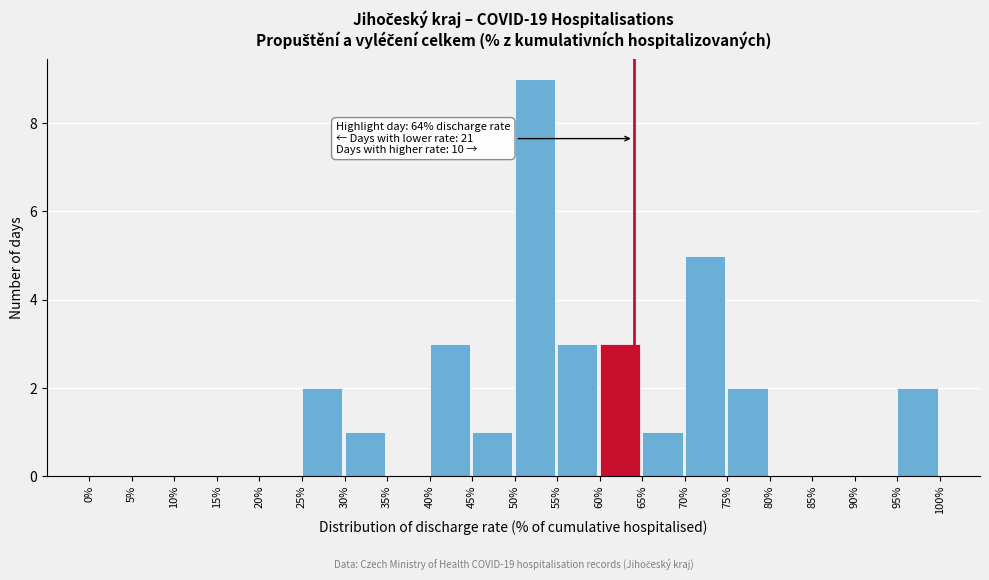

Reading right to left, what are all the values shown in this chart?

95%=2	90%=0	85%=0	80%=0	75%=2	70%=5	65%=1	60%=3	55%=3	50%=9	45%=1	40%=3	35%=0	30%=1	25%=2	20%=0	15%=0	10%=0	5%=0	0%=0